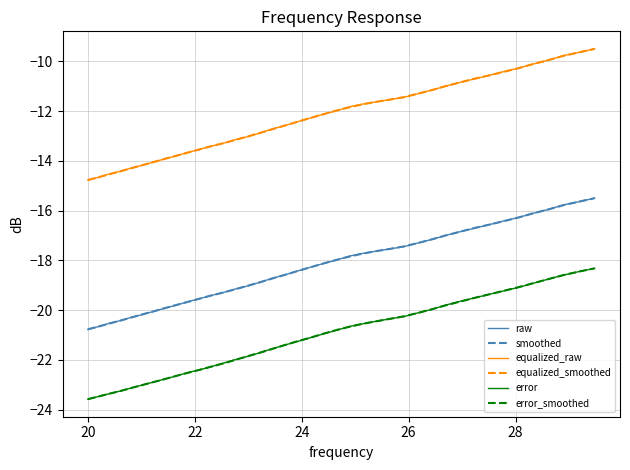

What is the minimum value for error_smoothed?

-23.6